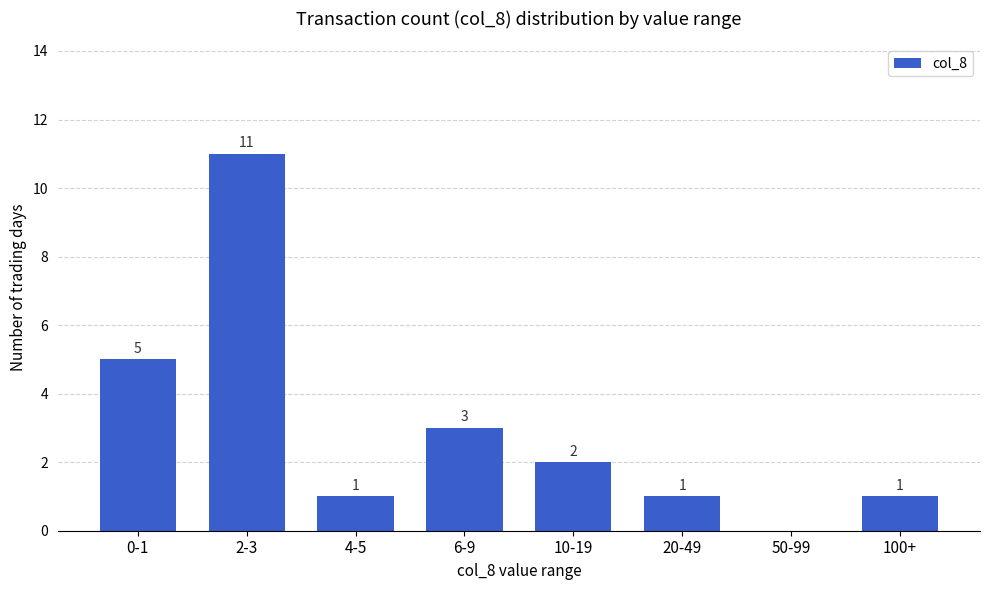

At which label does the data first exceed 2?

0-1